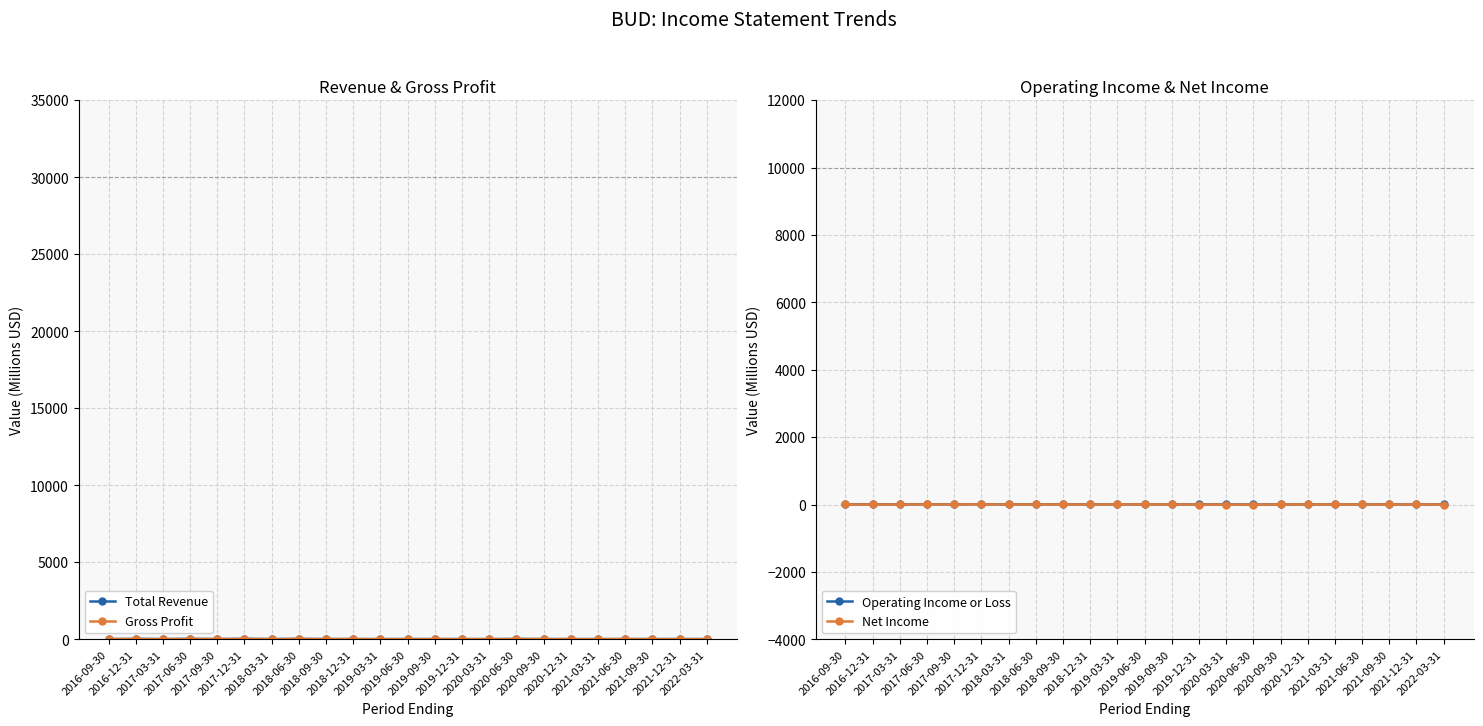

Where does the Gross Profit series first go above 8?

2016-12-31